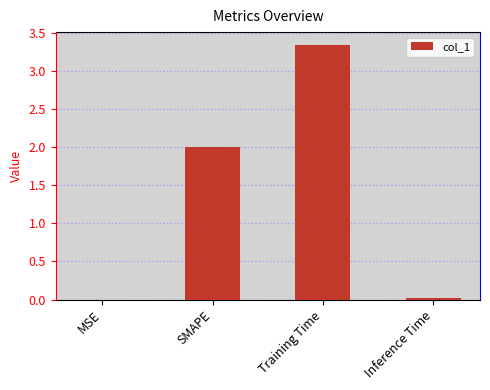

Between Training Time and SMAPE, which is larger?

Training Time